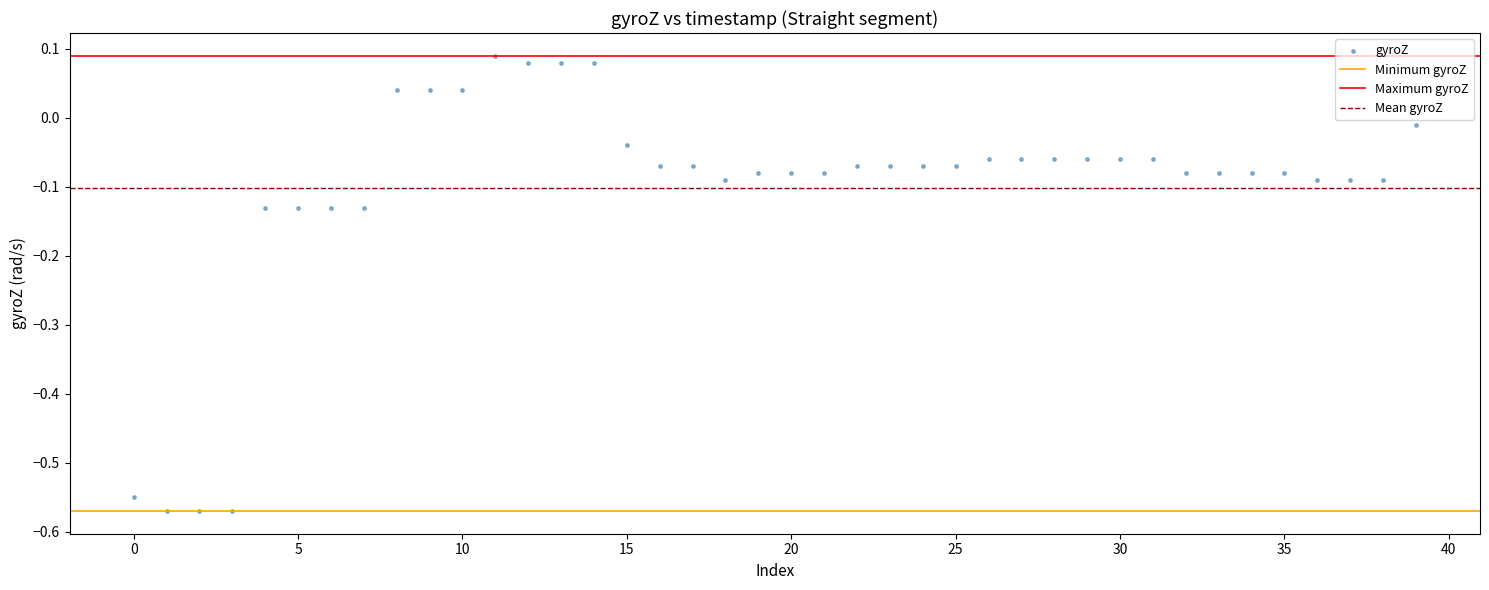

What is the range of Y values (max minus min)?

0.7